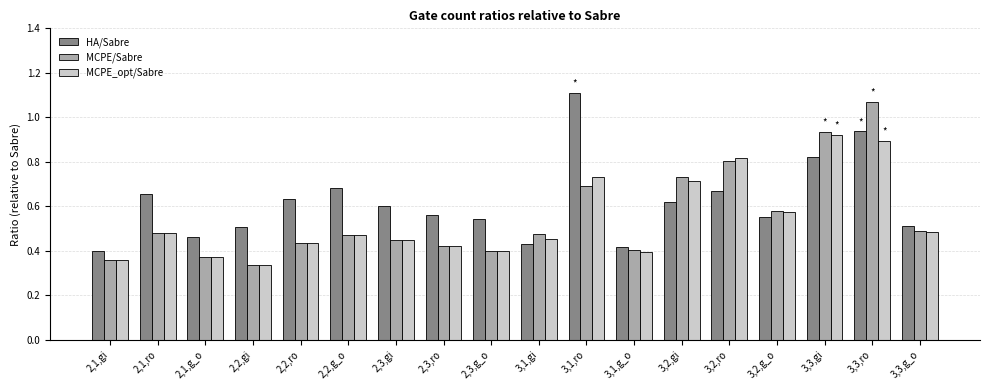

What is the sum of the MCPE_opt/Sabre values at 2,1,ro and 3,3,g_o?

1.0